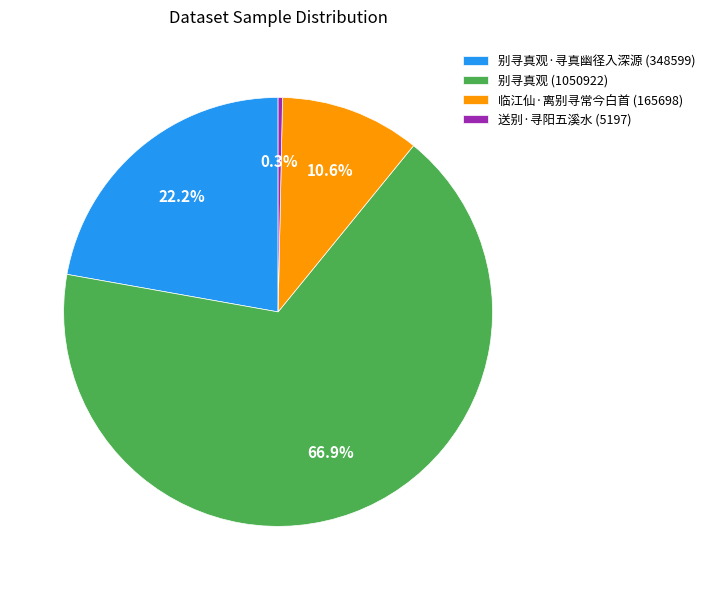

Rank the categories by value from highest to lowest.

别寻真观 (1050922), 别寻真观·寻真幽径入深源 (348599), 临江仙·离别寻常今白首 (165698), 送别·寻阳五溪水 (5197)